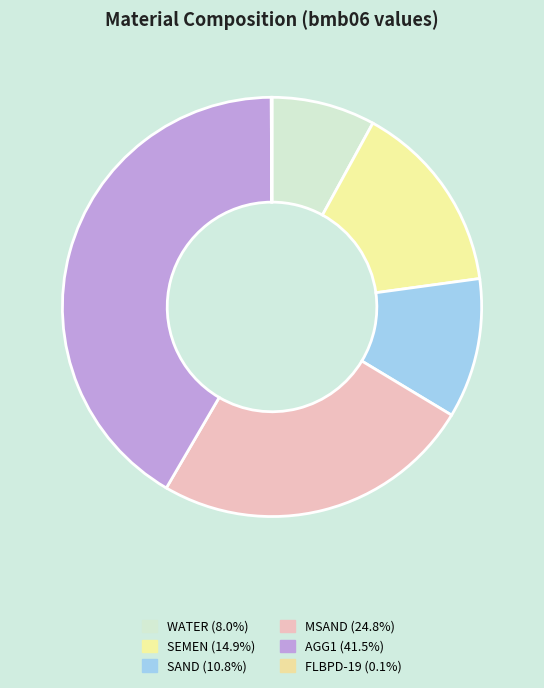

Between MSAND and AGG1, which is larger?

AGG1